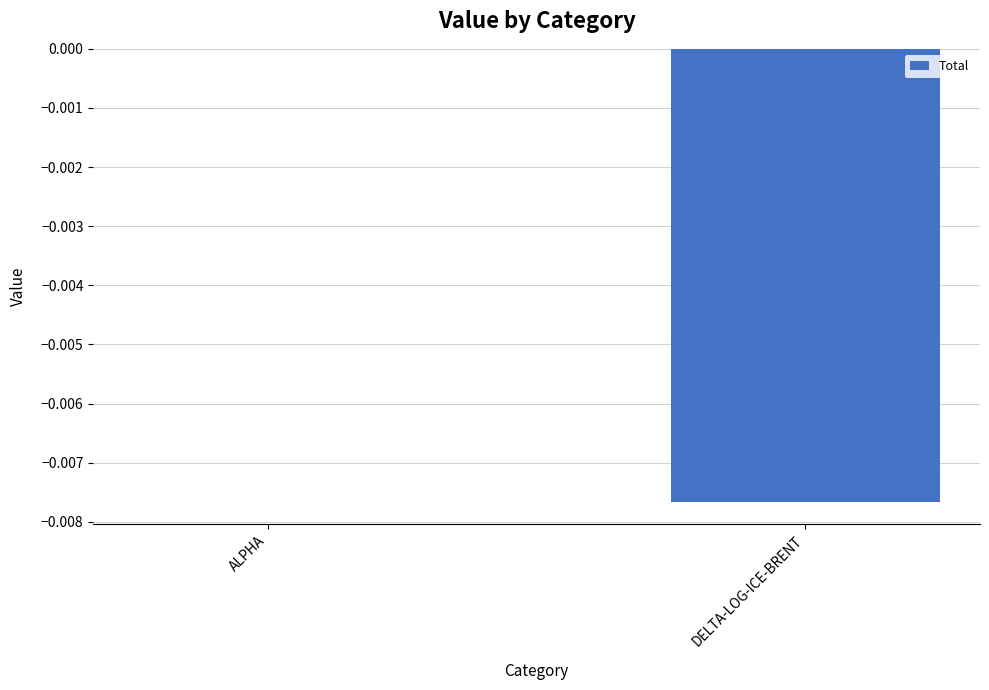

Does the chart contain stacked bars?

No